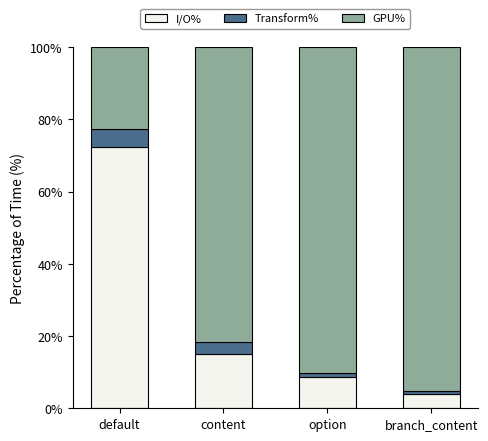

At which label does I/O% reach its peak?

default